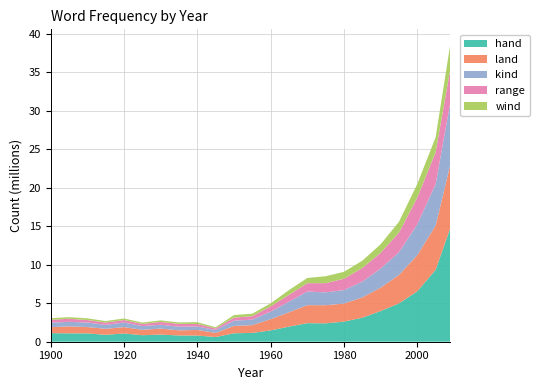

Reading right to left, extract all data points from this chart.

hand: 2009=14777679	2005=9348547	2000=6555867	1995=4980341	1990=3990848	1985=3116673	1980=2617040	1975=2390164	1970=2414904	1965=1962338	1960=1469967	1955=1146413	1950=1097893	1945=609666	1940=800991	1935=812186	1930=929027	1925=845765	1920=1070577	1915=900584	1910=1081491	1905=1089501	1900=1115577
land: 2009=8233494	2005=5751905	2000=4690366	1995=3700296	1990=3033007	1985=2641670	1980=2344422	1975=2355974	1970=2338544	1965=1863133	1960=1465137	1955=1008873	1950=951662	1945=534456	1940=727706	1935=666140	1930=778641	1925=699188	1920=831027	1915=777268	1910=826197	1905=905956	1900=774996
kind: 2009=8069772	2005=5393761	2000=4028257	1995=2946913	1990=2488781	1985=2045934	1980=1752356	1975=1667053	1970=1770019	1965=1379851	1960=977442	1955=722500	1950=682254	1945=388258	1940=449396	1935=472816	1930=499056	1925=487334	1920=598053	1915=509287	1910=592542	1905=586768	1900=588618
range: 2009=4359742	2005=4148831	2000=3470820	1995=2563169	1990=2038007	1985=1776653	1980=1476876	1975=1199782	1970=1085536	1965=888950	1960=681934	1955=449305	1950=399780	1945=203658	1940=325791	1935=367577	1930=366096	1925=278132	1920=316878	1915=302359	1910=323579	1905=402816	1900=375187
wind: 2009=3233197	2005=1938177	2000=1769506	1995=1402434	1990=1116895	1985=953481	1980=895834	1975=898778	1970=680526	1965=618470	1960=395051	1955=315293	1950=336600	1945=147318	1940=238767	1935=186549	1930=202785	1925=179908	1920=206376	1915=196056	1910=217574	1905=209141	1900=198525